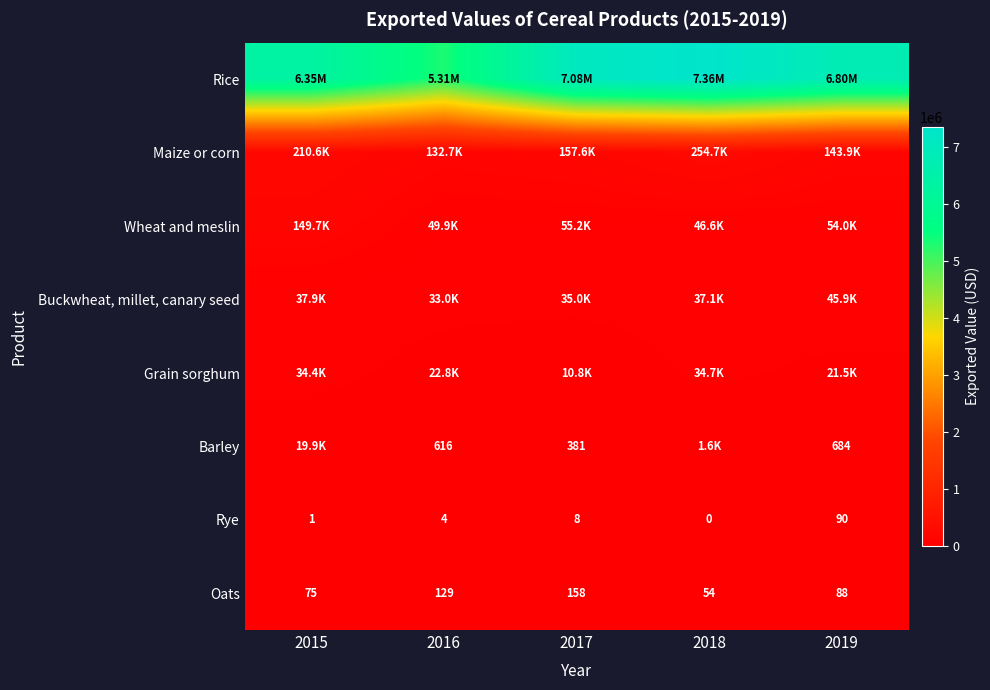

What is the sum of all Rye values?

103